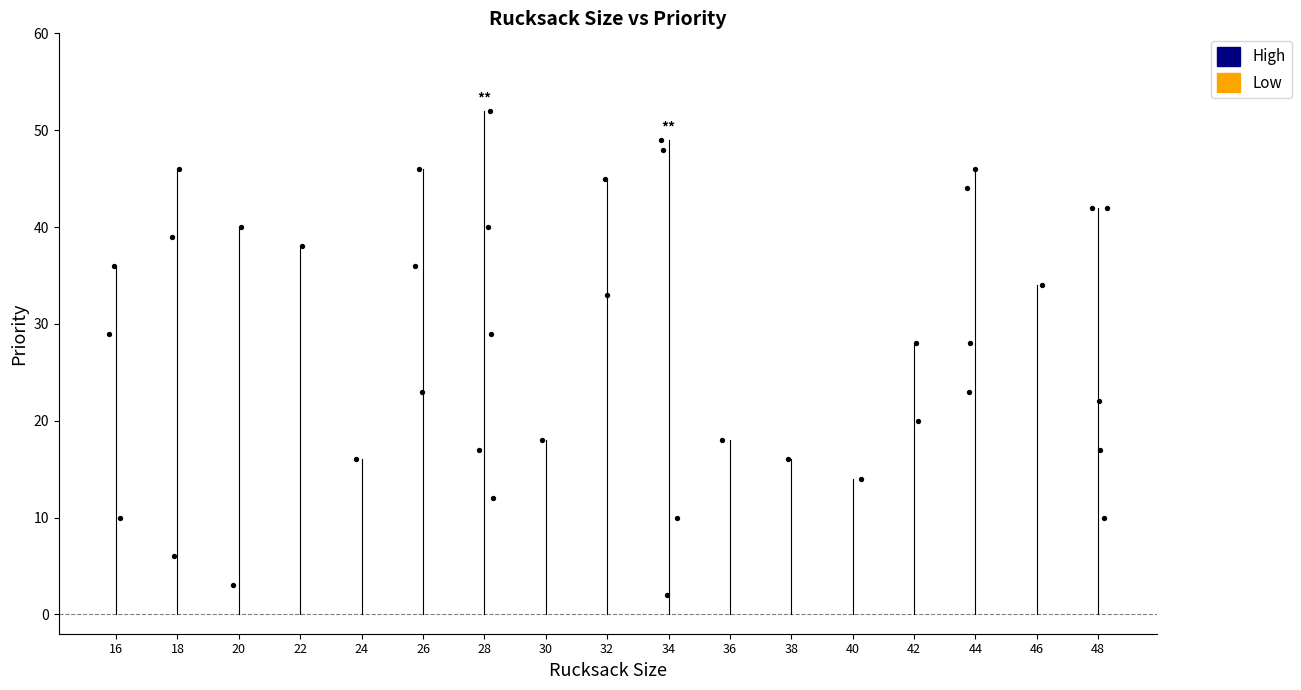

What is the range of Y values (max minus min)?

50